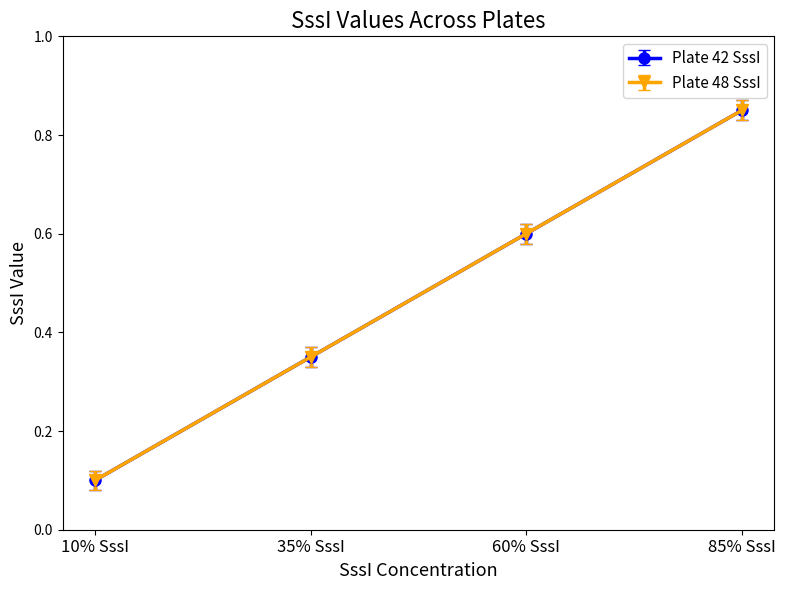

At which label does Plate 48 SssI reach its peak?

85% SssI